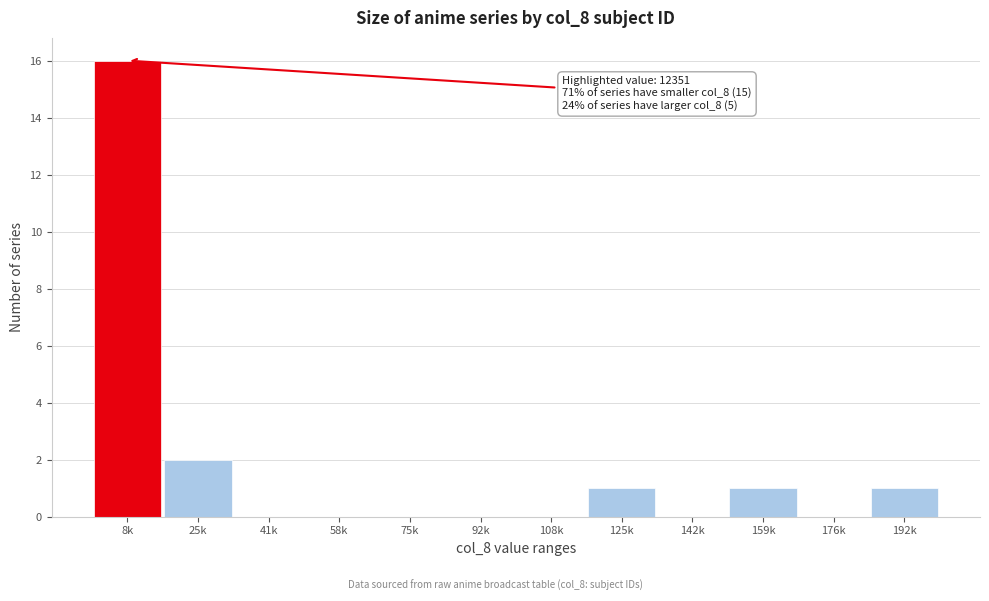

Reading right to left, what are all the values shown in this chart?

192k=1	176k=0	159k=1	142k=0	125k=1	108k=0	92k=0	75k=0	58k=0	41k=0	25k=2	8k=16